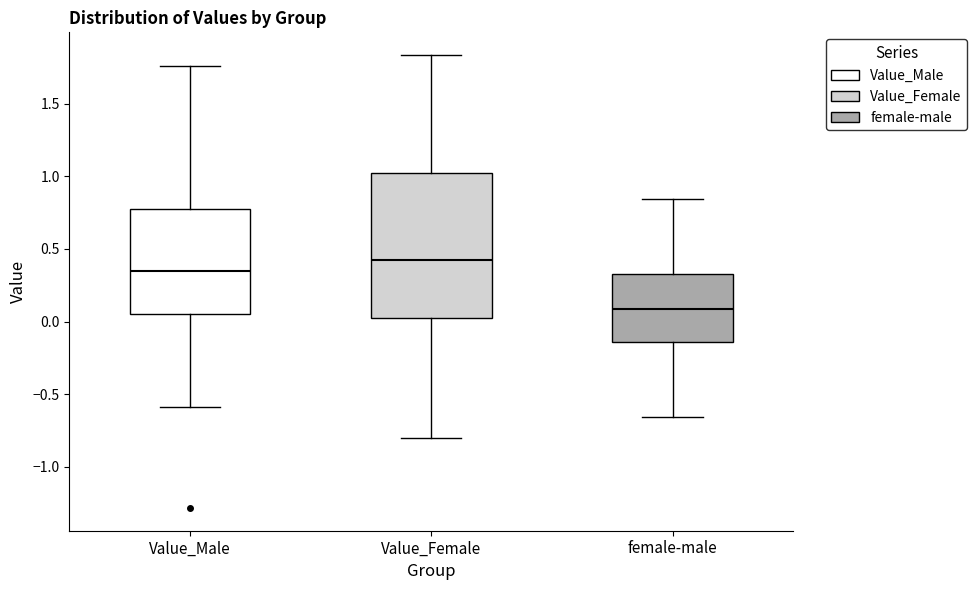

Where is the upper edge of the box for Value_Male on the y-axis? The values are not printed on the chart, so give them approximately, as read against the axis.

0.75